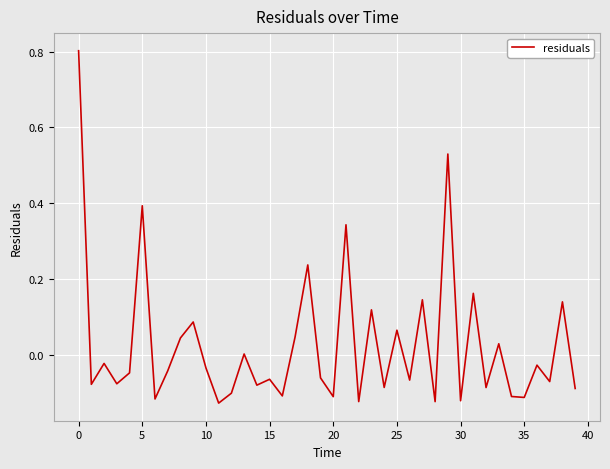

What is the greatest value displayed?

0.8